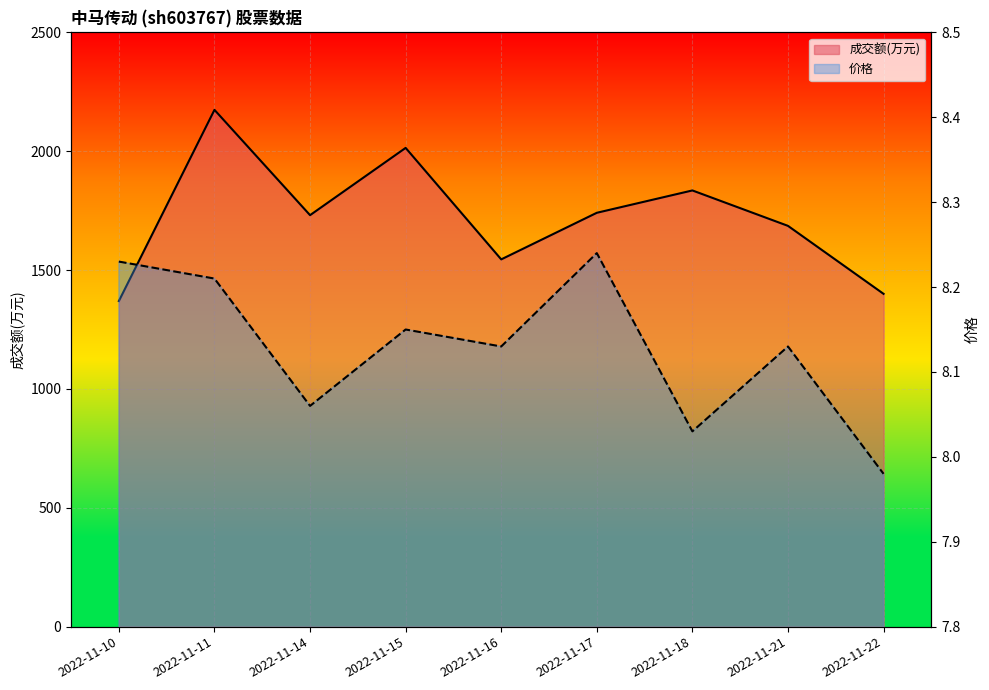

What is the maximum value shown in the chart?

2174.0